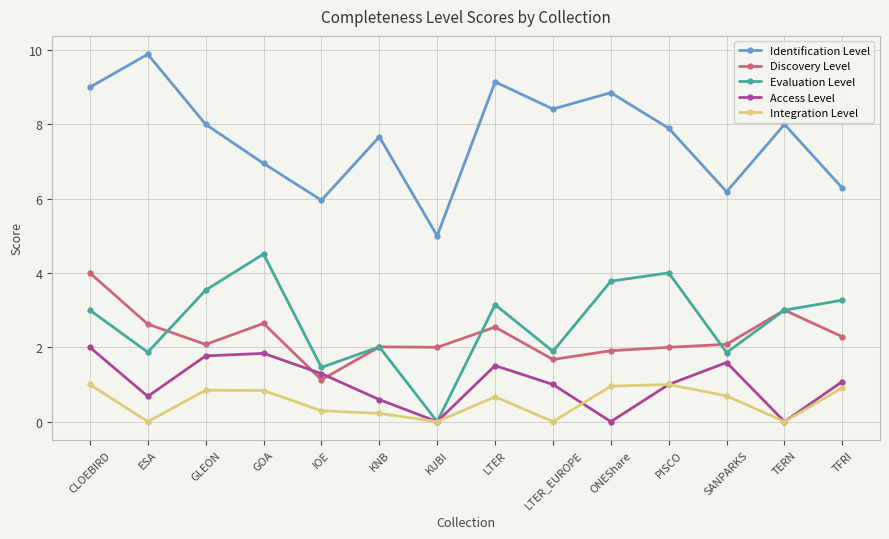

At how many categories does at least one series exceed 7?

9